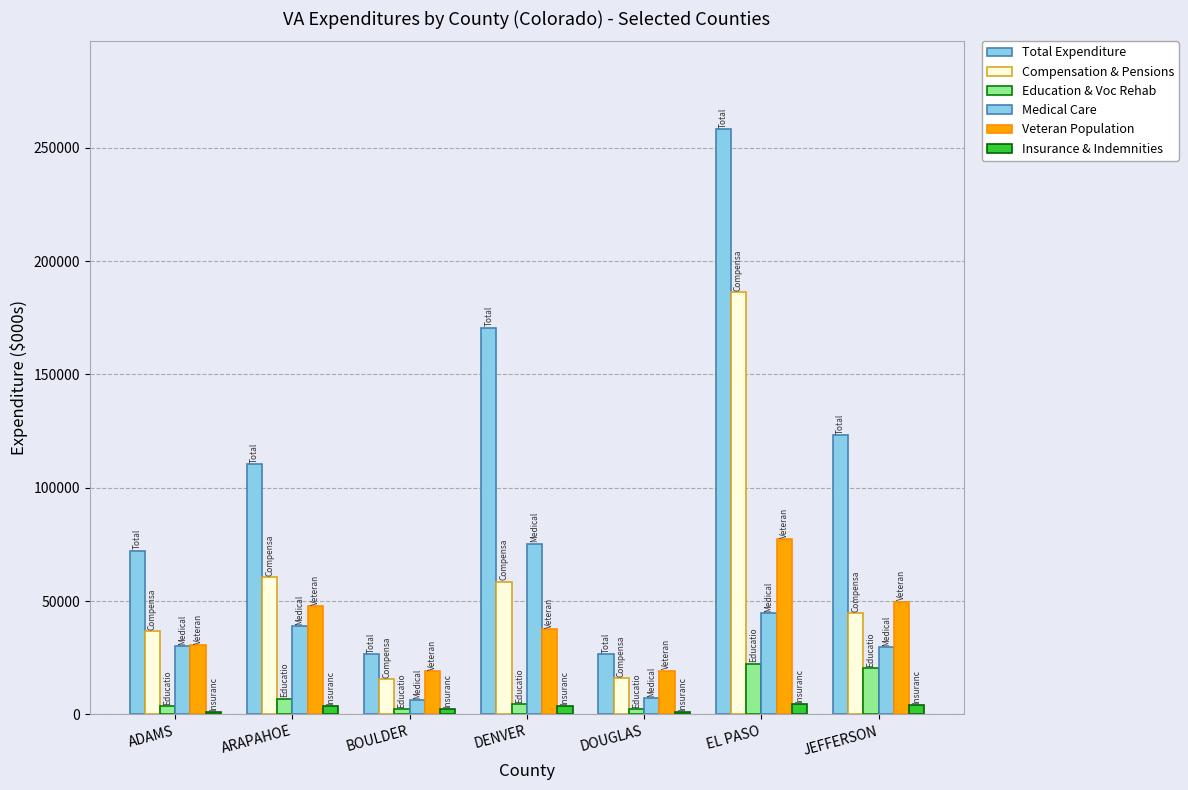

What is the label of the 3rd bar from the left?

BOULDER